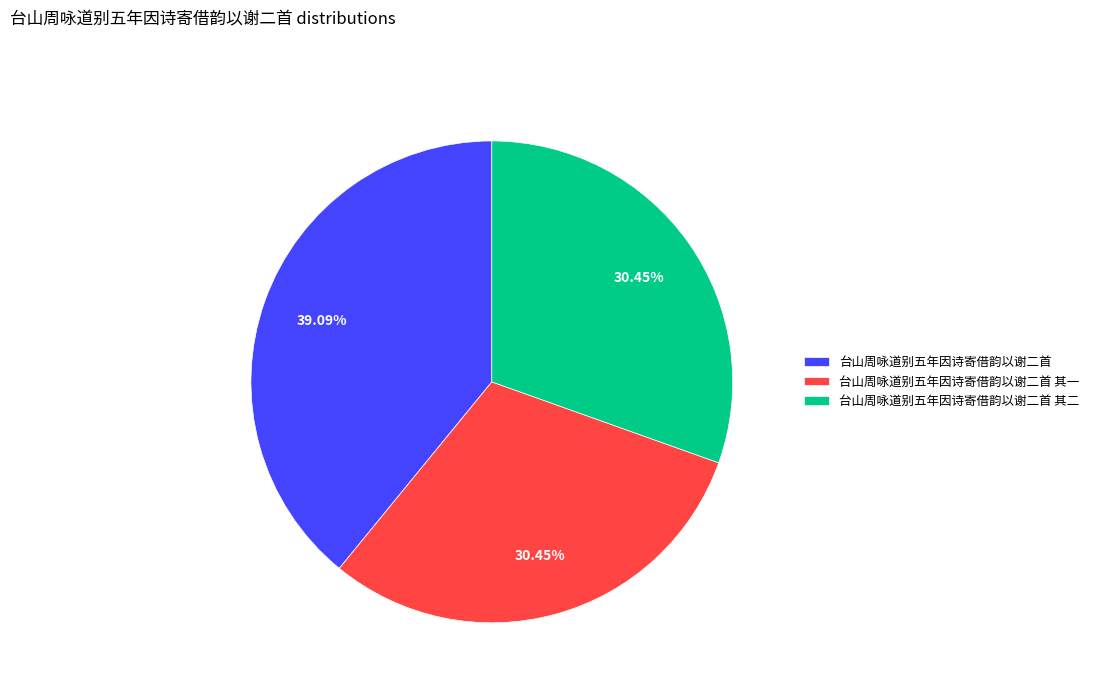

Which has a higher value, 台山周咏道别五年因诗寄借韵以谢二首 其二 or 台山周咏道别五年因诗寄借韵以谢二首?

台山周咏道别五年因诗寄借韵以谢二首